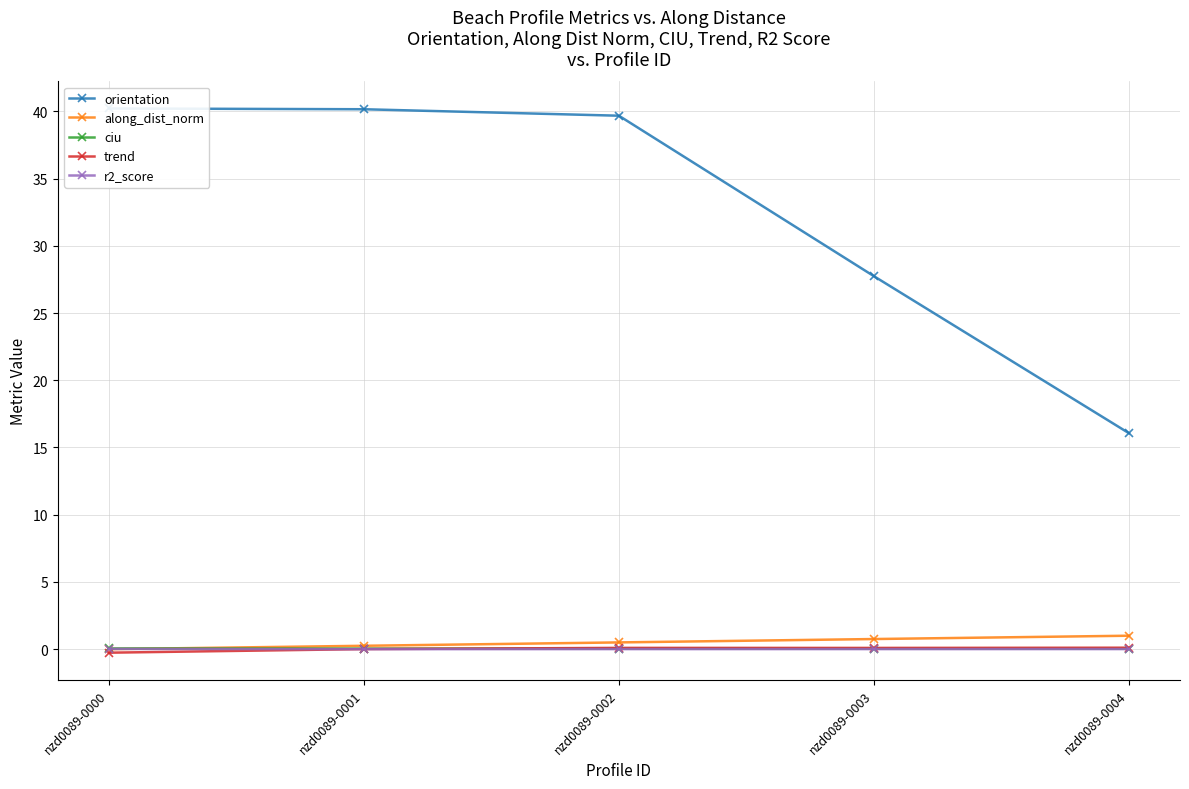

Reading left to right, transcribe all the data shown in this chart.

orientation: 40.2	40.2	39.7	27.7	16.1
along_dist_norm: 0.0	0.3	0.5	0.8	1.0
ciu: 0.1	0.0	0.0	0.0	0.0
trend: -0.3	0.0	0.1	0.1	0.1
r2_score: 0.0	0.0	0.0	0.0	0.0